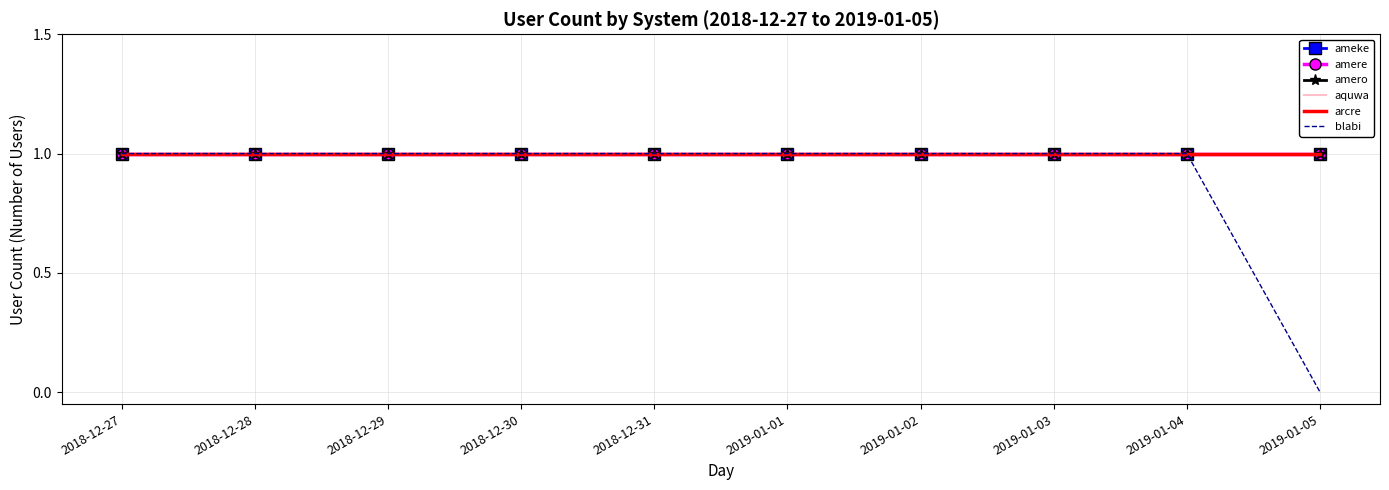

True or false: amere and ameke cross at least once.

False